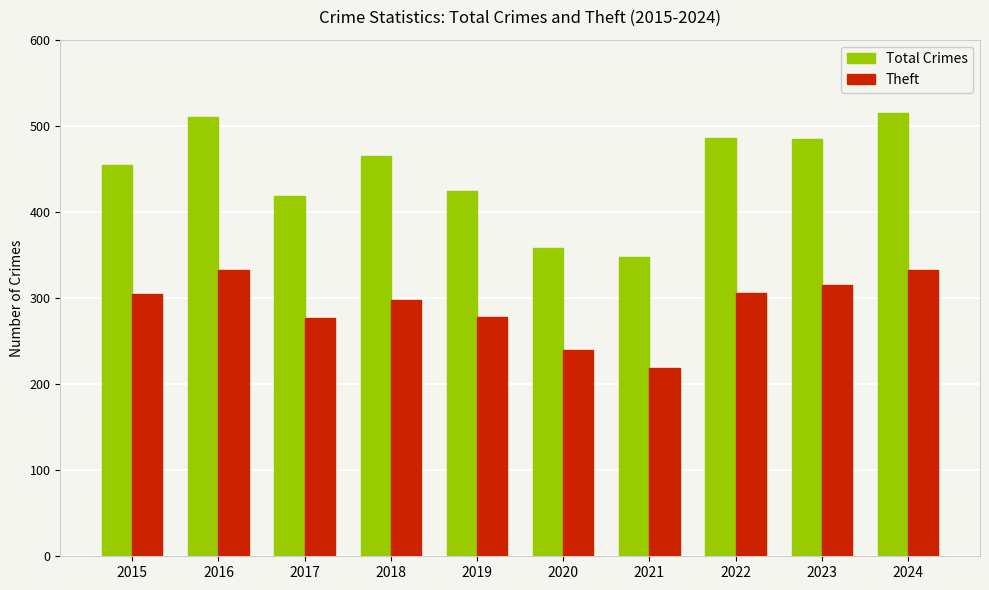

True or false: Total Crimes has a value of 579 at 2017.

False